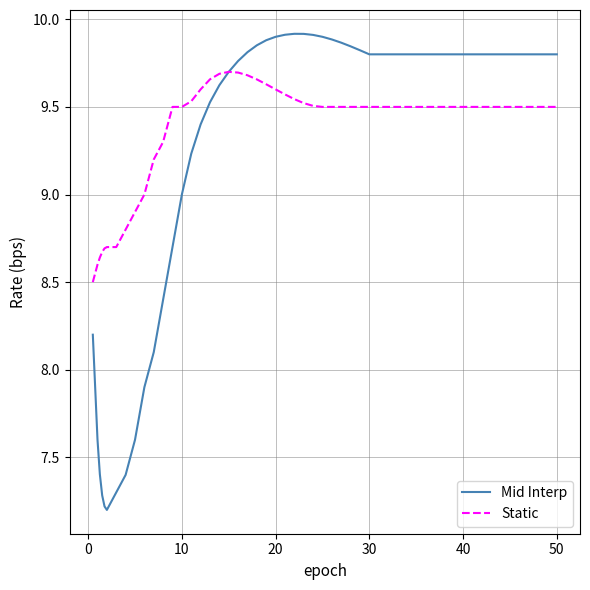

How many lines are shown in the chart?

2